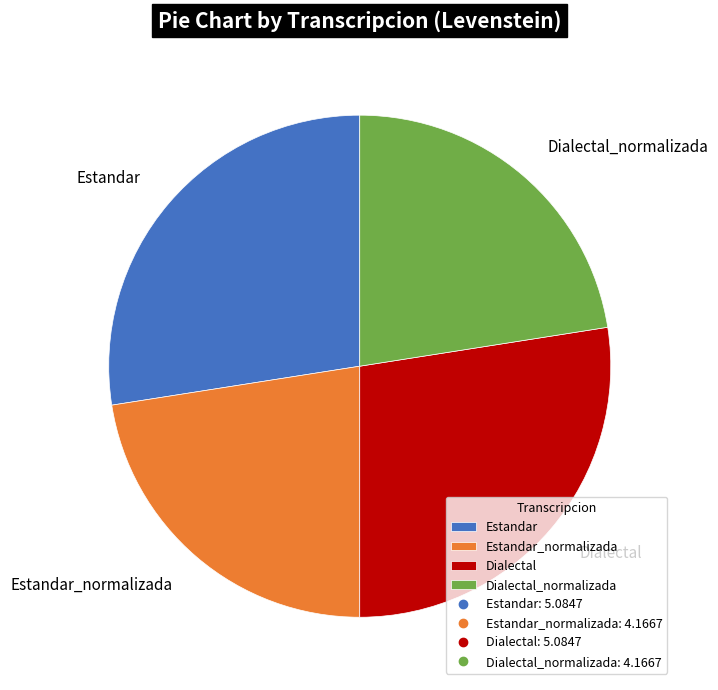

Does any single category account for the majority?

No